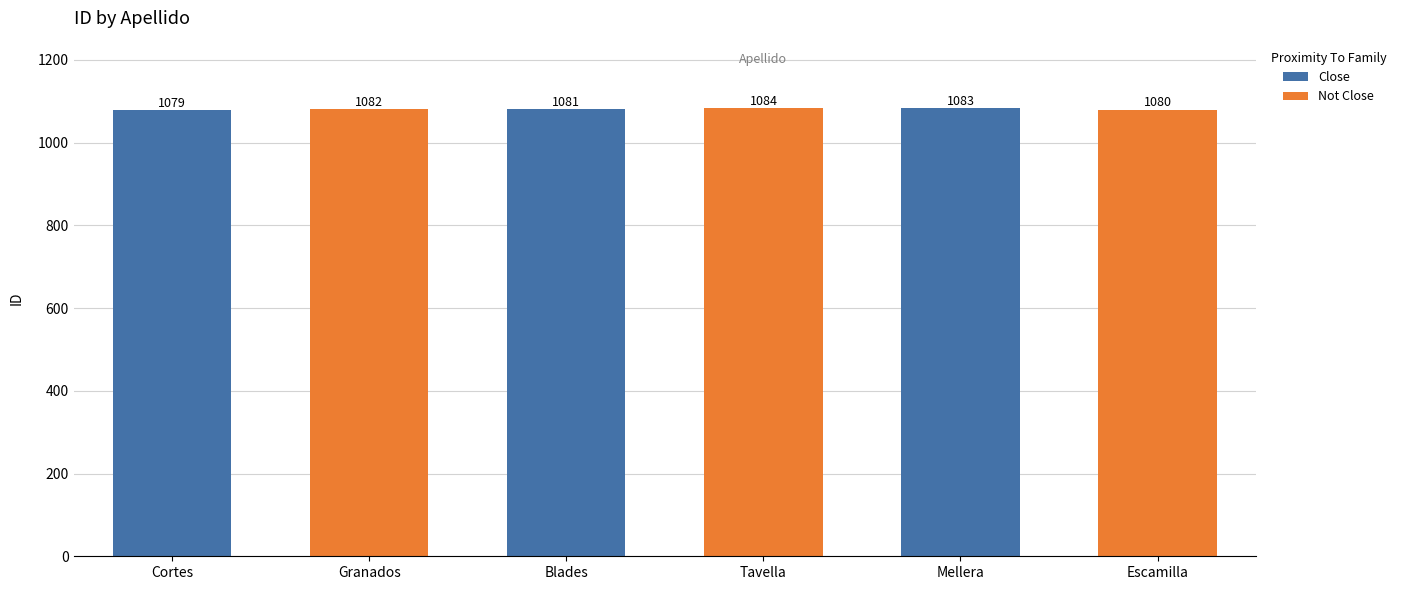

Reading left to right, list all the values displayed in this chart.

1079	1082	1081	1084	1083	1080